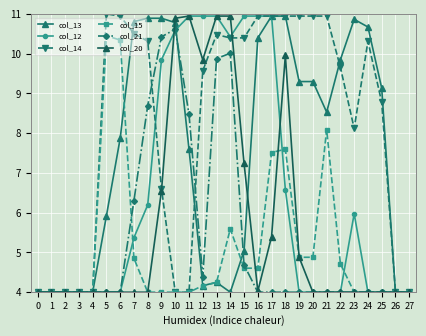

At which label is col_21 closest to 7?

7